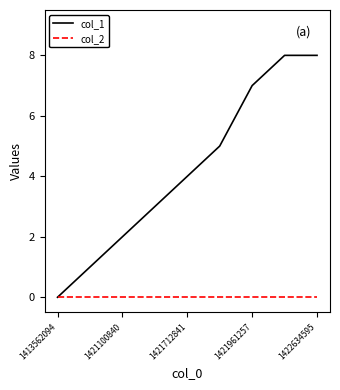

Rank the series by their average value, from highest to lowest.

col_1, col_2